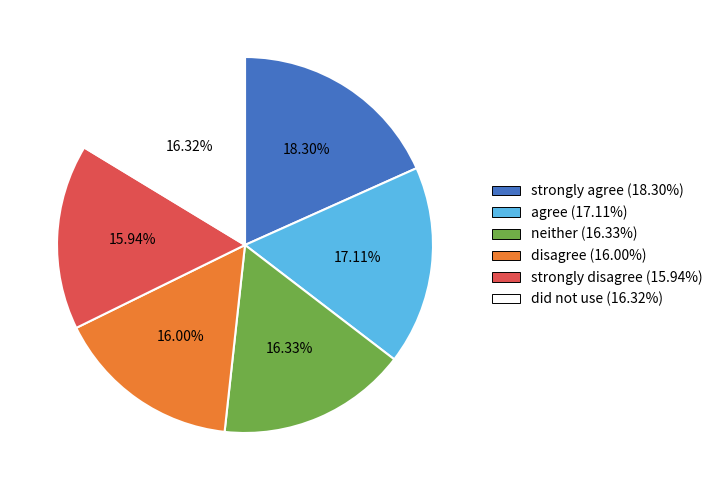

Is there any slice that represents more than half of the pie?

No